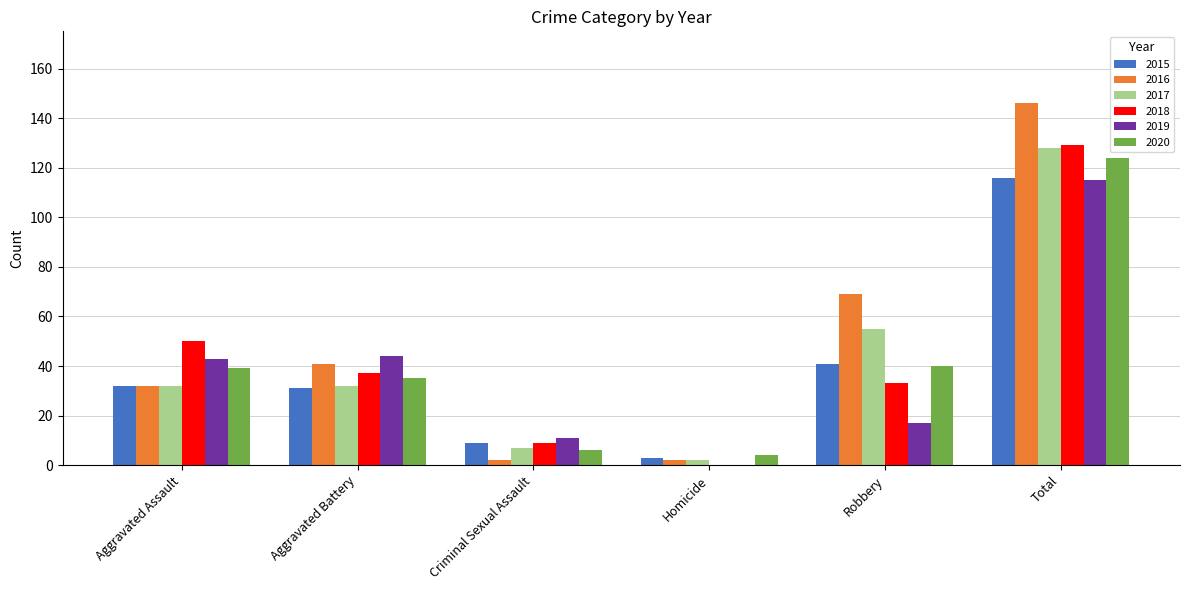

What is the sum of the 2020 values at Aggravated Assault and Aggravated Battery?

74